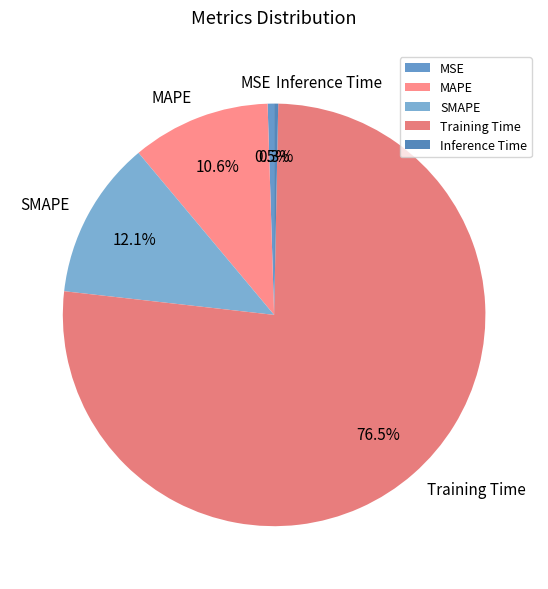

Do MSE and Training Time together represent more than half of the pie?

Yes